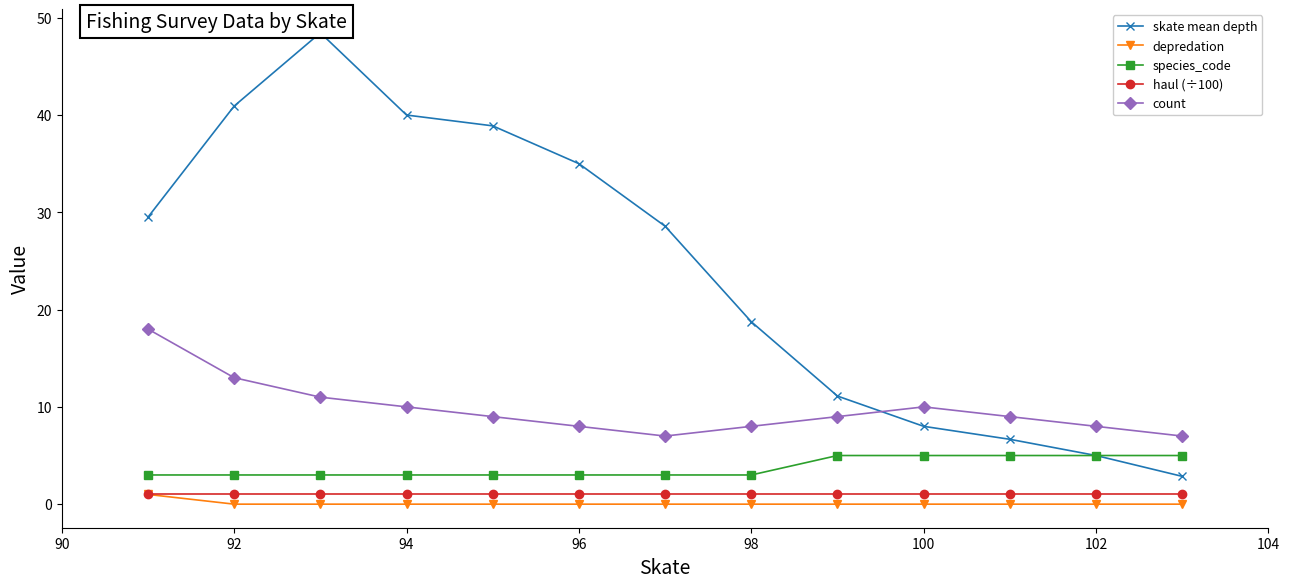

Which series has the widest spread of values?

skate mean depth